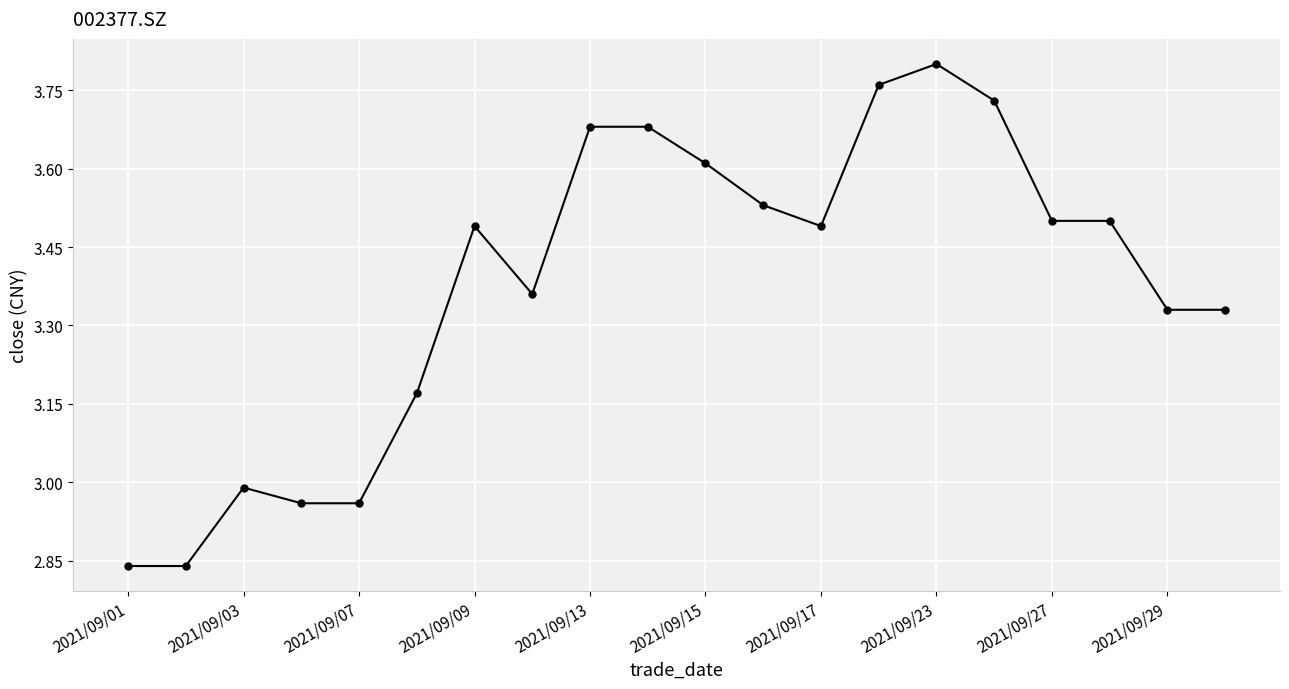

What is the difference between the maximum and minimum values?

1.0